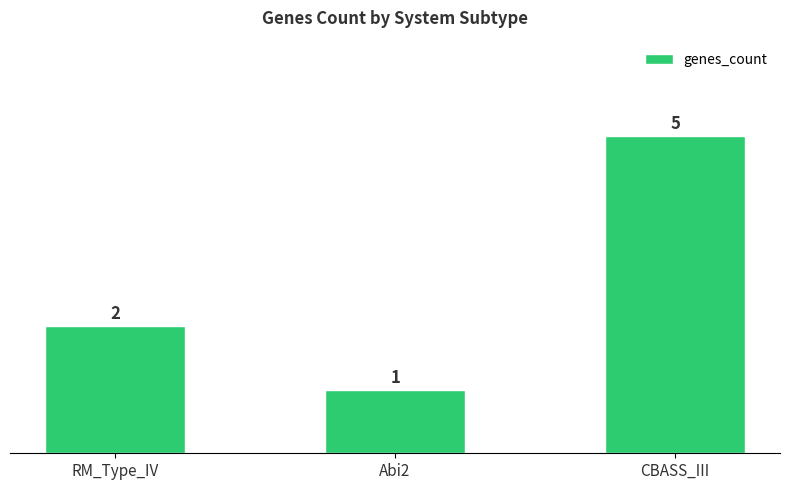

Rank the categories by value from highest to lowest.

CBASS_III, RM_Type_IV, Abi2